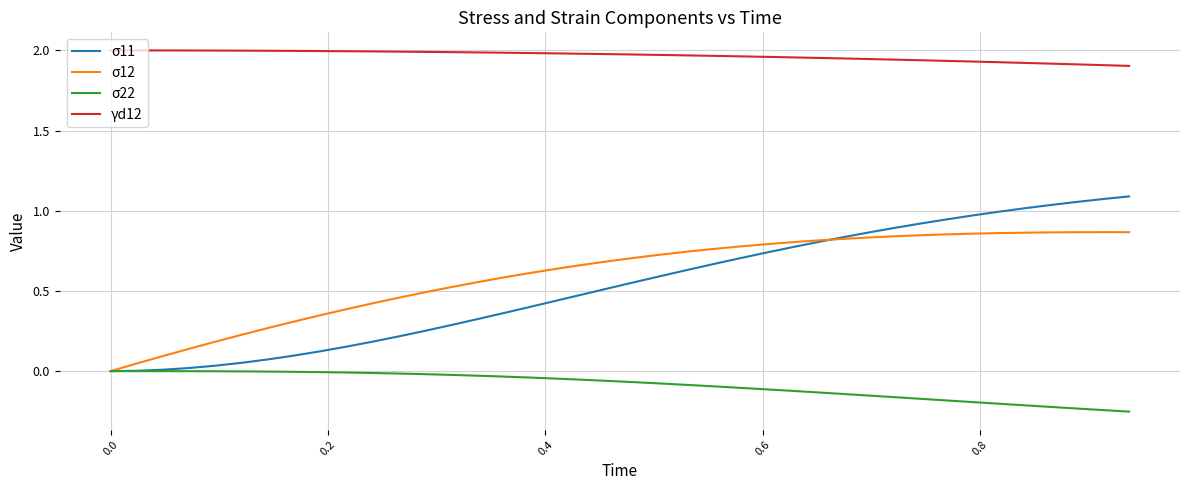

Which series has the widest spread of values?

σ11